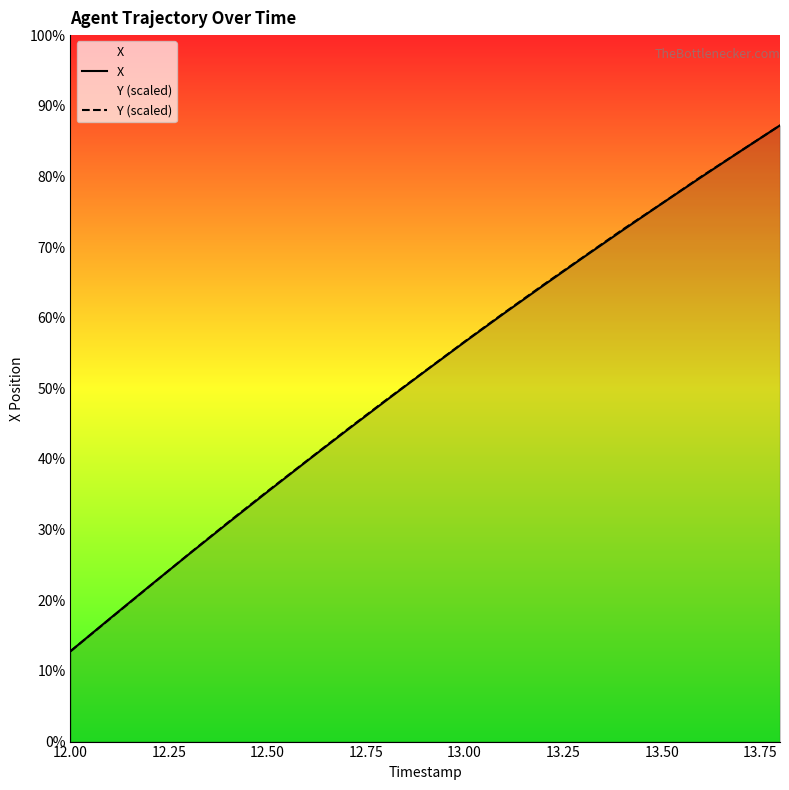

Between which two adjacent categories do Y (scaled) and X first intersect?

12.50 and 12.75